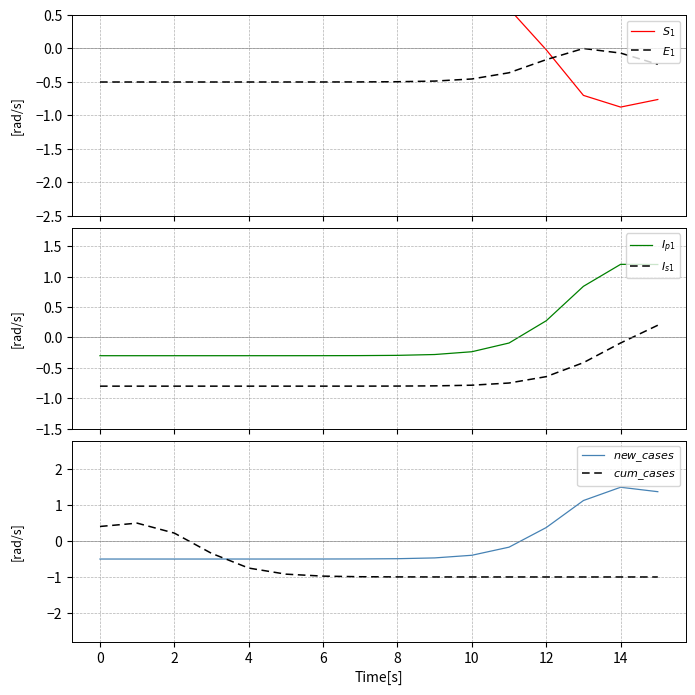

True or false: $cum\_cases$ has more than 0 points higher than both neighbors.

True